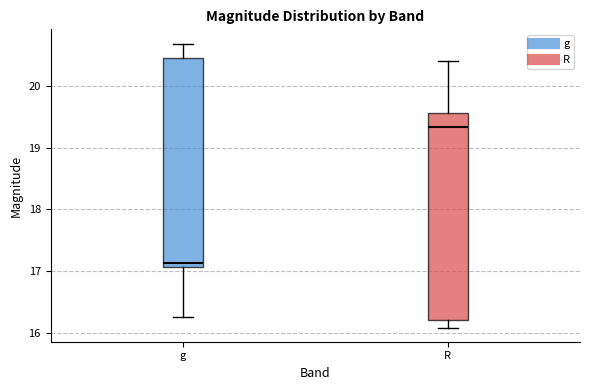

Where is the upper edge of the box for g on the y-axis? The values are not printed on the chart, so give them approximately, as read against the axis.

20.5